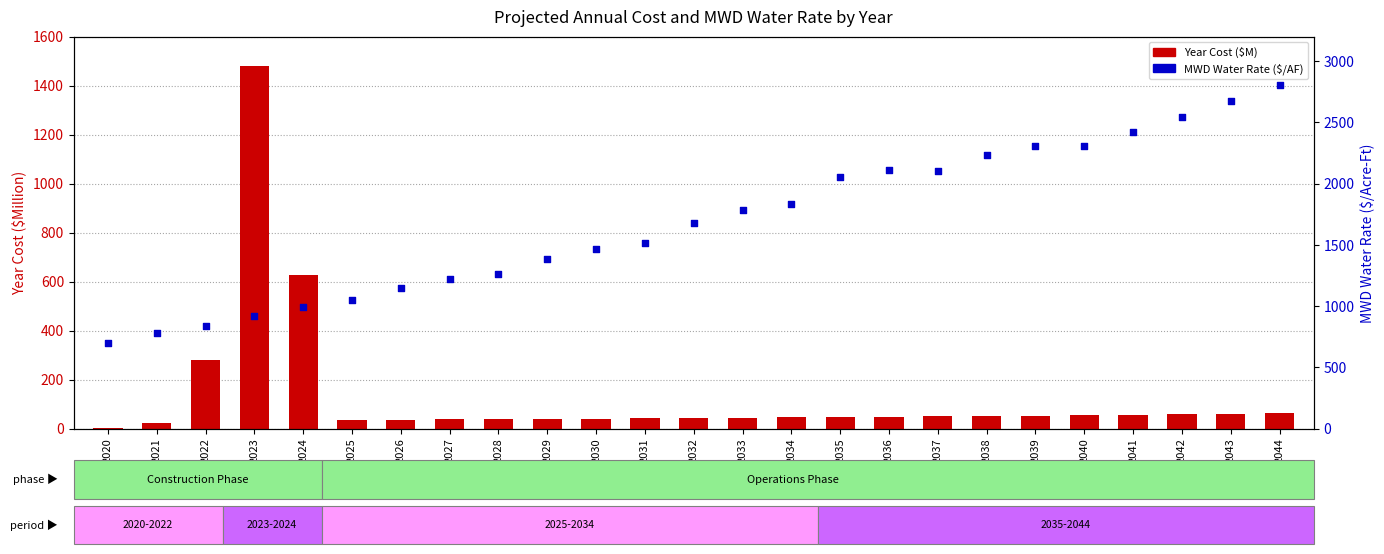

At which category is the sum across all series the highest?

2044